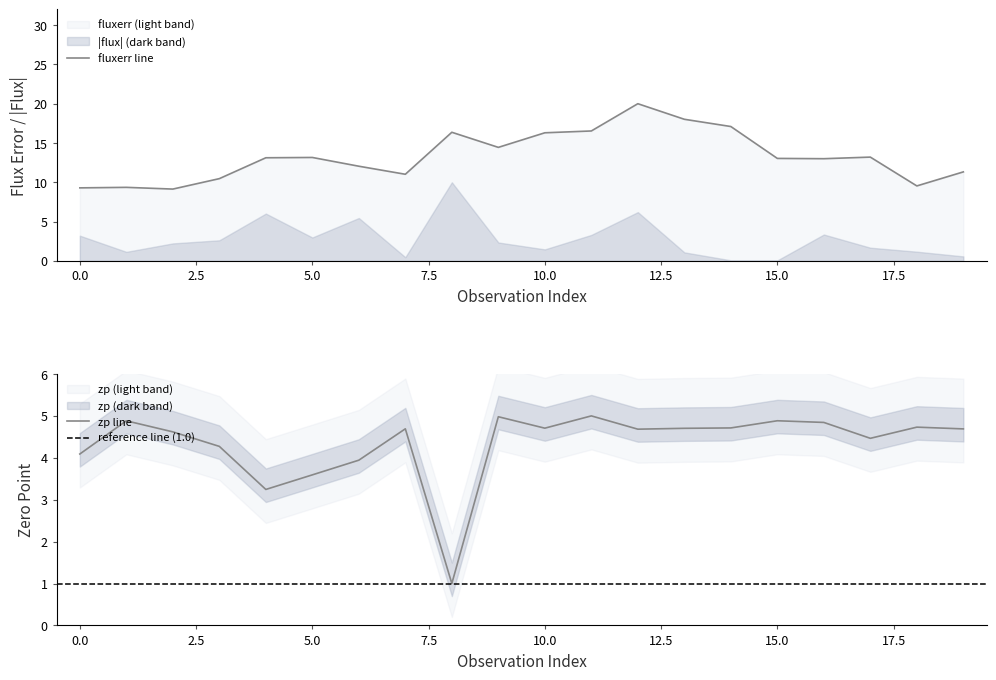

What is the difference between the zp values at 2 and 17?

0.2